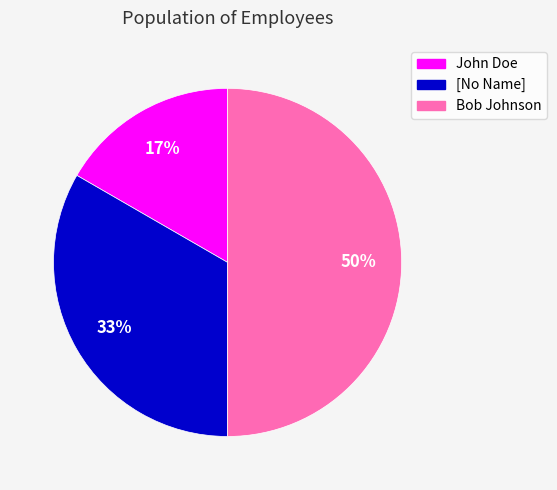

Between John Doe and [No Name], which is larger?

[No Name]